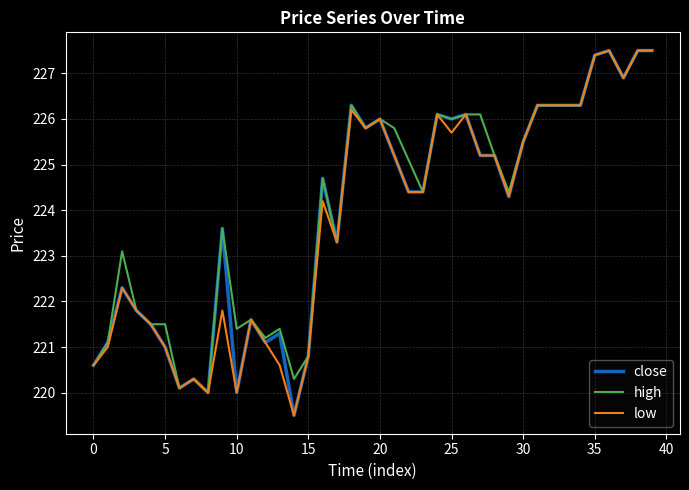

What is the greatest value displayed?

227.5